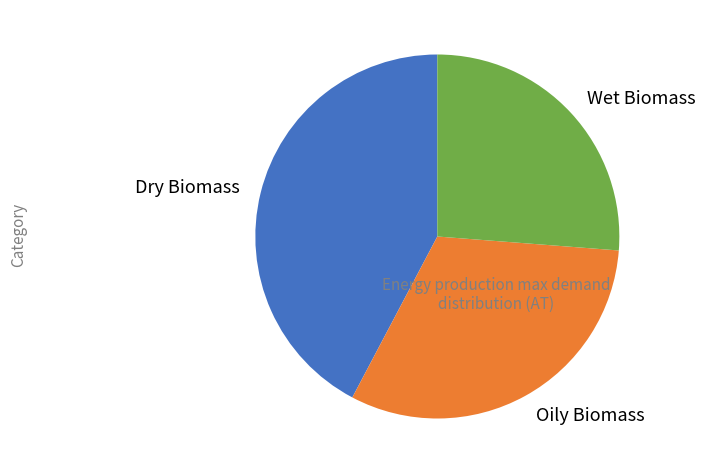

Does any single category account for the majority?

No